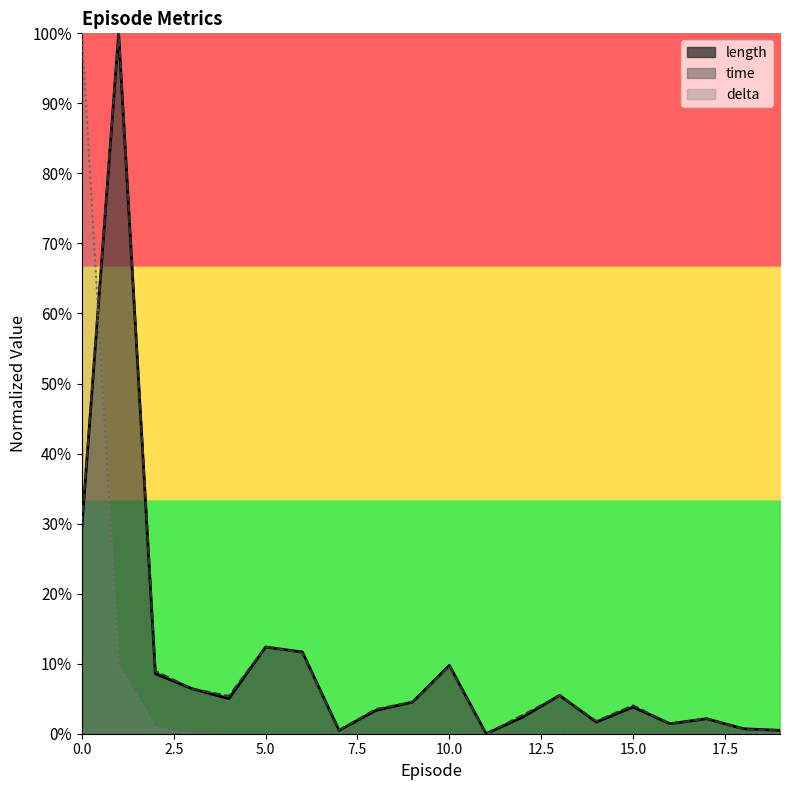

True or false: length has a value of 0.0 at 17.

True